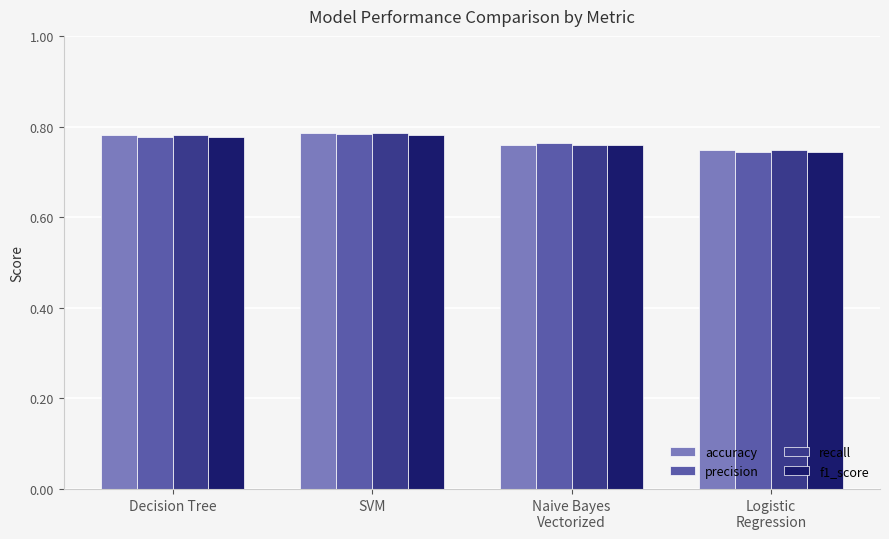

What is the sum of all precision values?

3.1